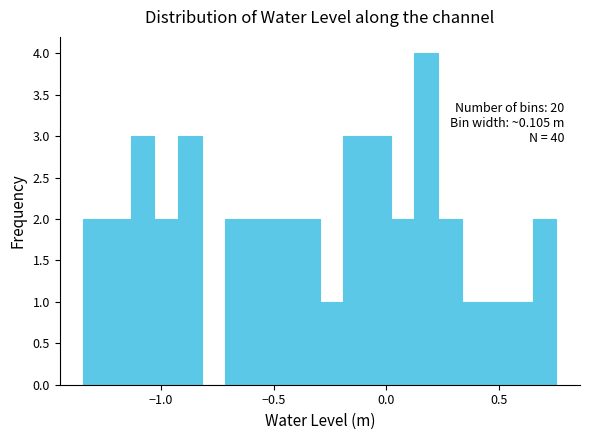

Read against the x-axis, roughly where is the centre of the tallest bar?

0.20